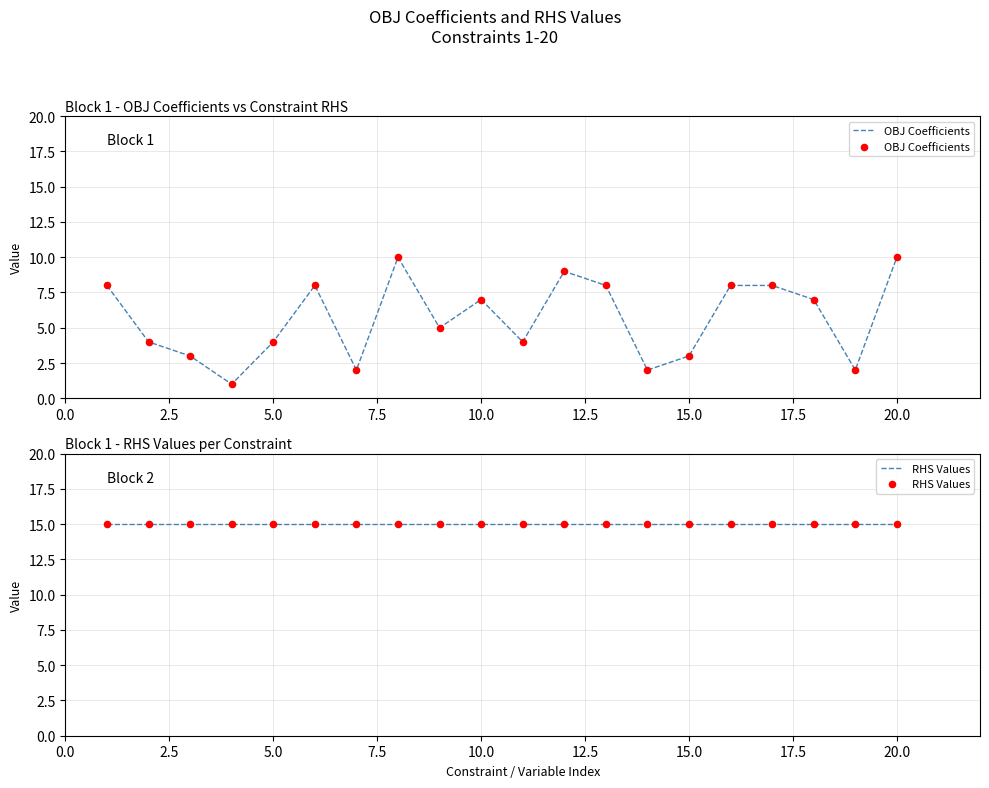

What is the highest value of the OBJ Coefficients series?

10